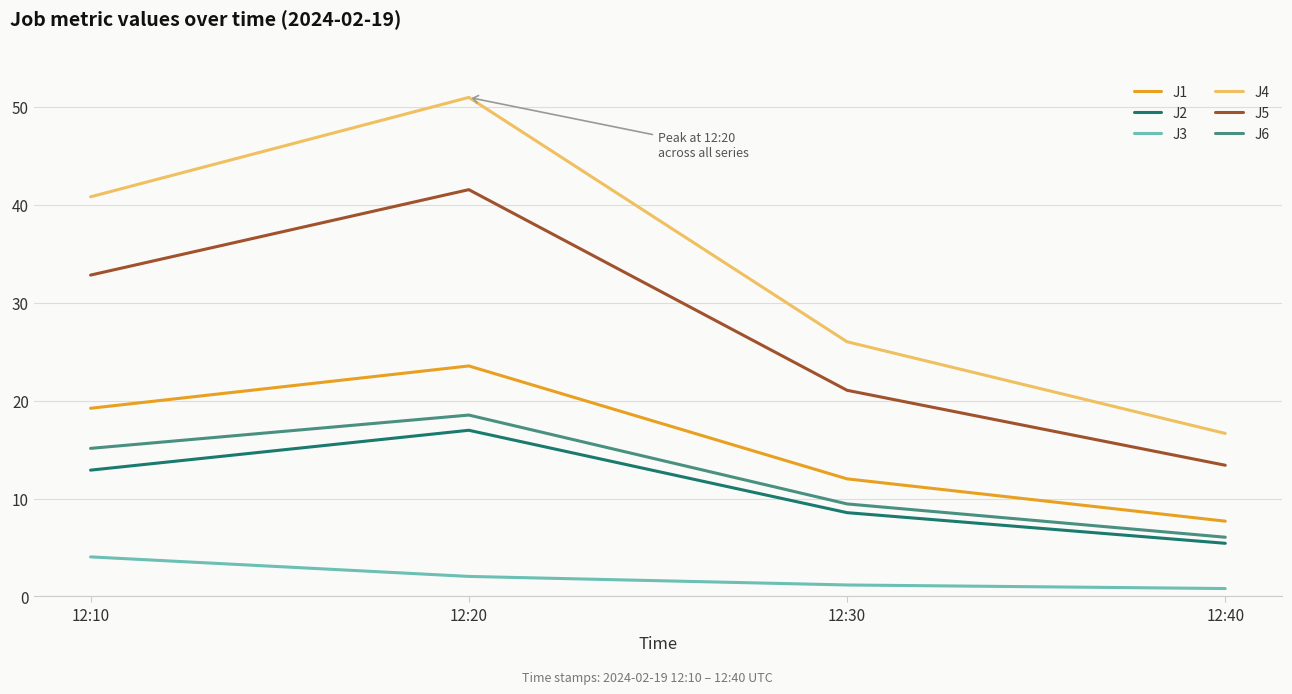

What is the difference between the second highest and second lowest values in the J4 series?

14.8